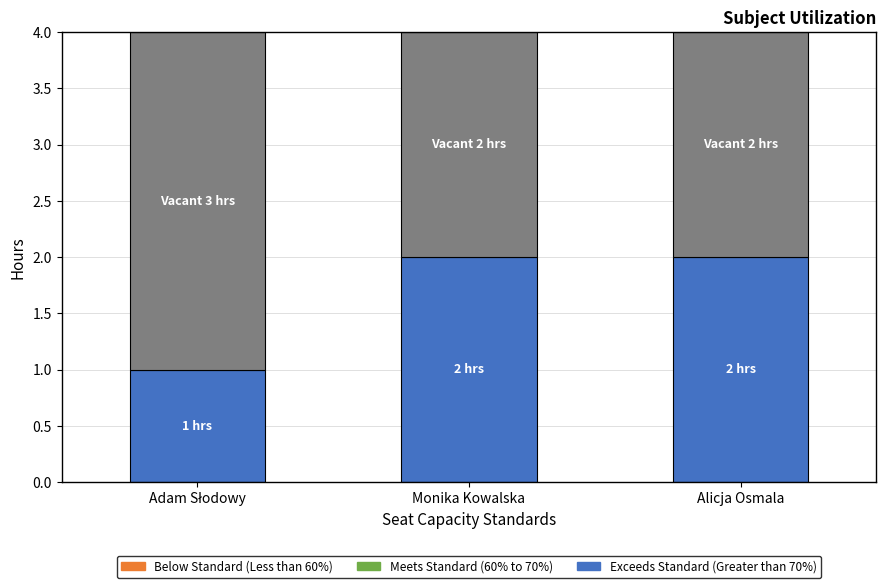

What is the total value across all series at Alicja Osmala?

4